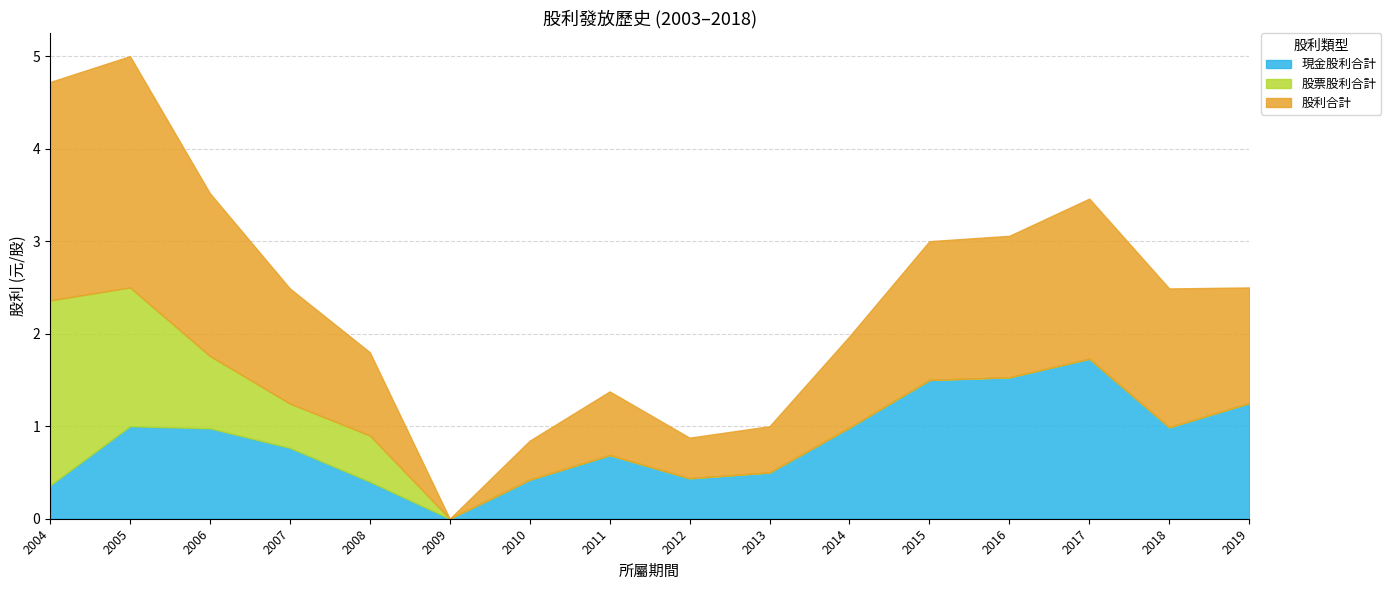

How many values in the 股票股利合計 series exceed 0?

5